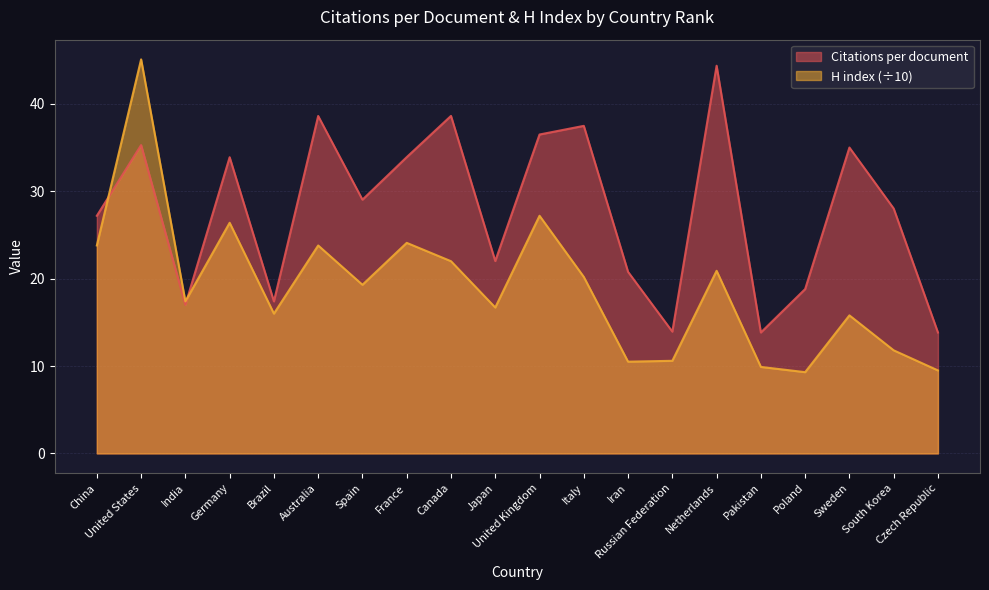

Between Australia and United Kingdom, which is larger?

Australia